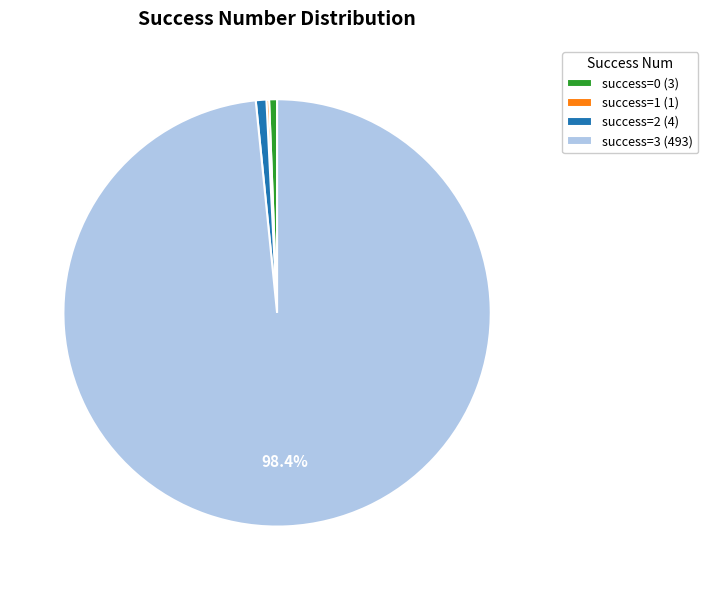

Is there a majority slice in this chart?

Yes